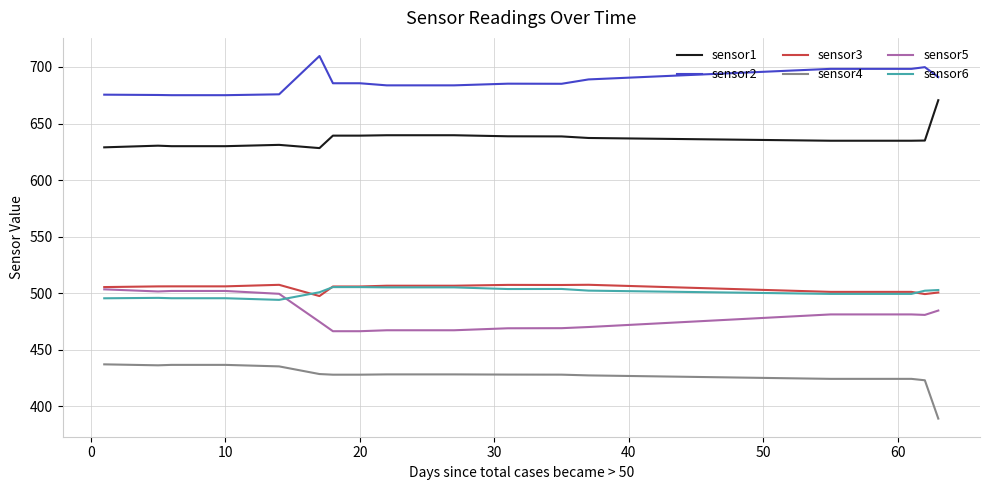

Does the chart have visible grid lines?

Yes